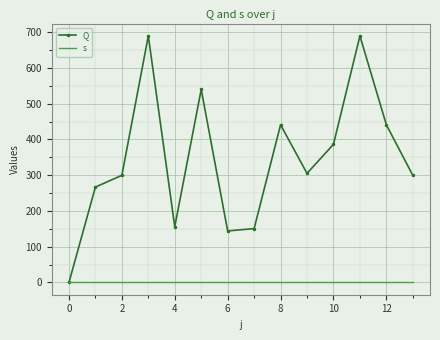

Which series has the largest total across all categories?

Q